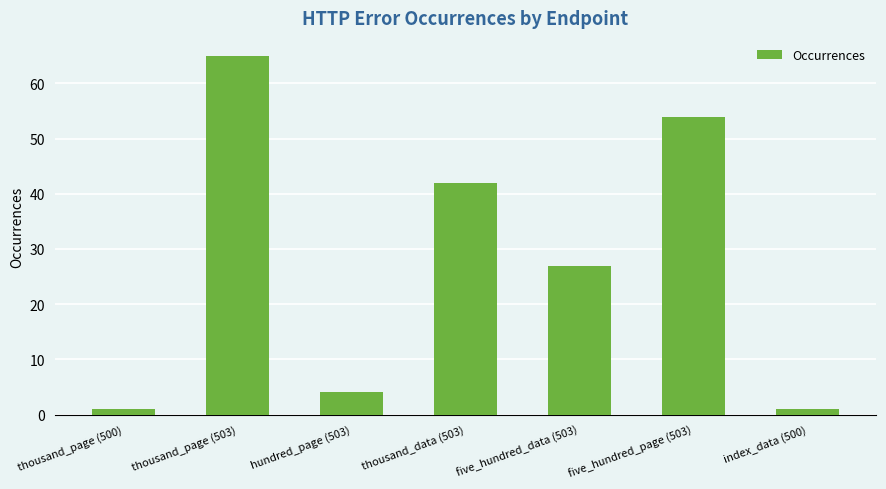

Reading right to left, extract all data points from this chart.

1	54	27	42	4	65	1